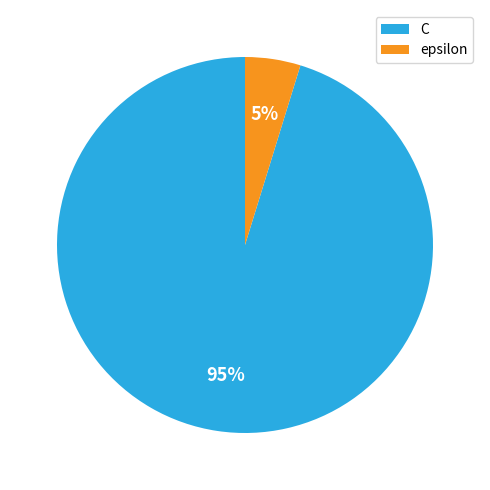

What percentage is the C slice, to the nearest percent?

95%